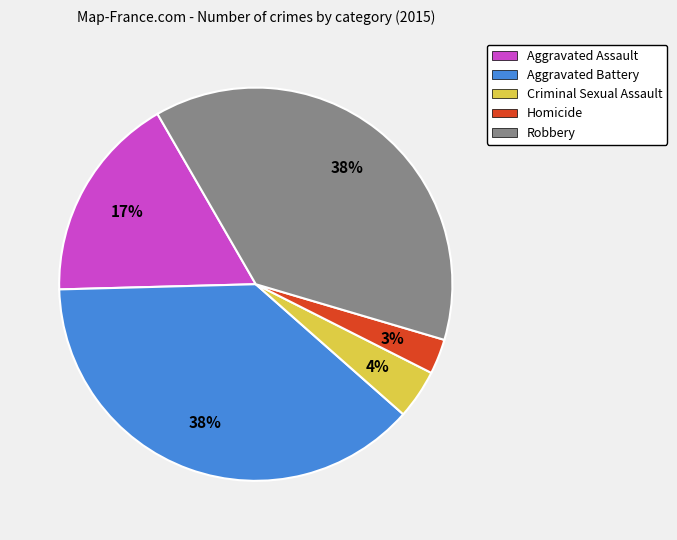

Is the sum of Aggravated Battery and Aggravated Assault greater than half?

Yes